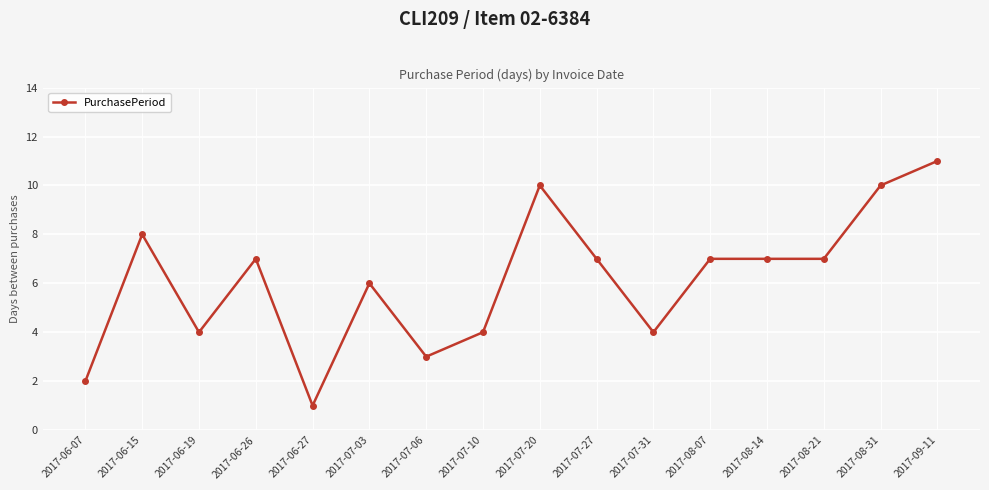

Is it true that the value at 2017-07-03 is 6?

True